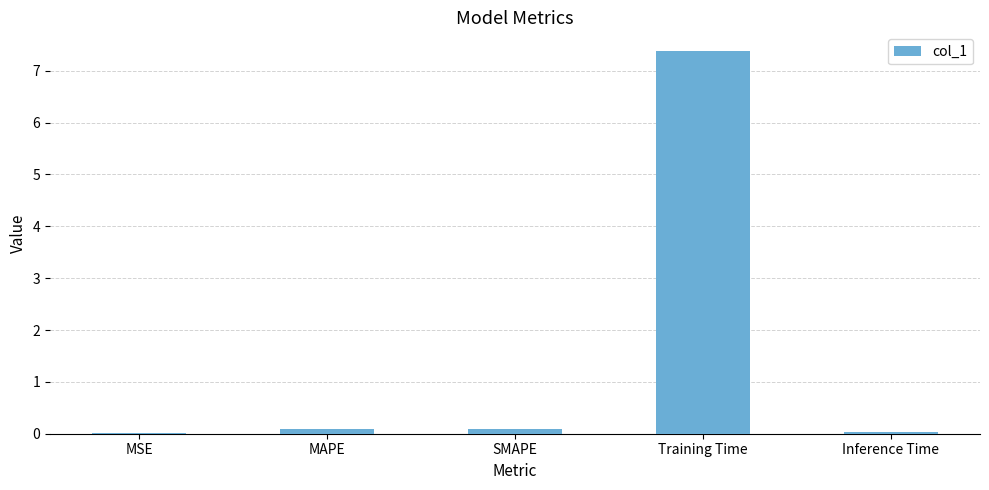

What is the sum of all values?

7.6